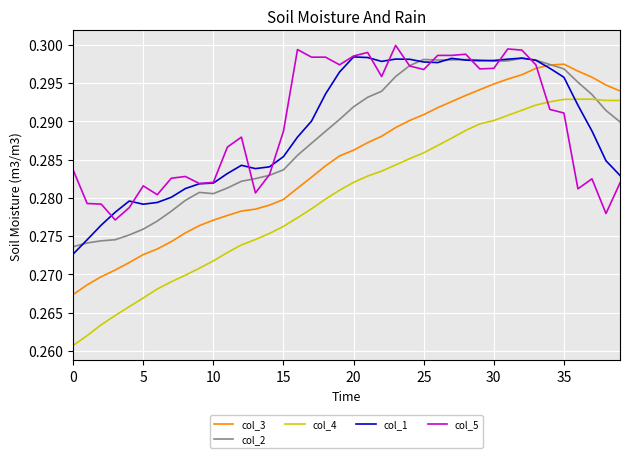

True or false: col_5 and col_4 intersect in this chart.

True